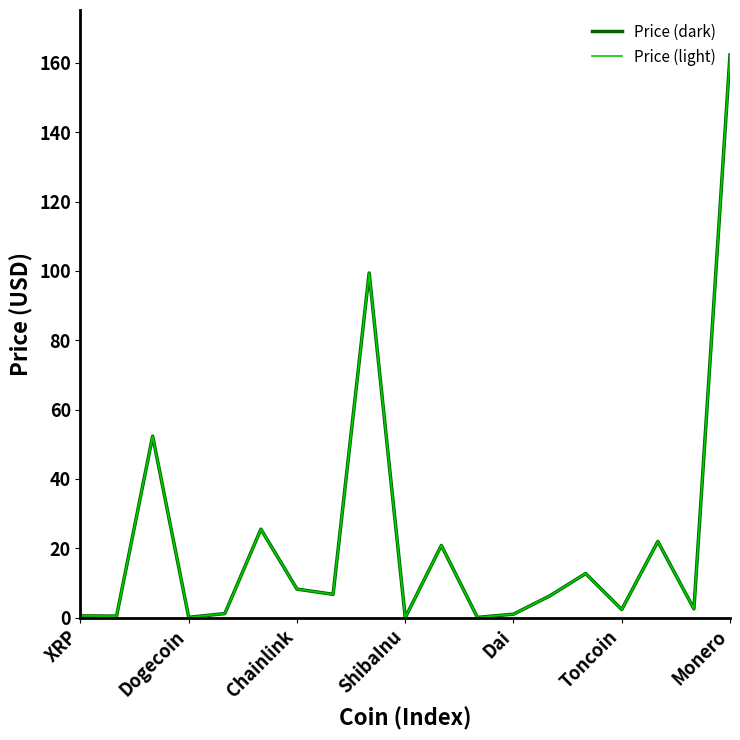

What is the difference between the maximum and minimum values in the Price (light) series?

162.2